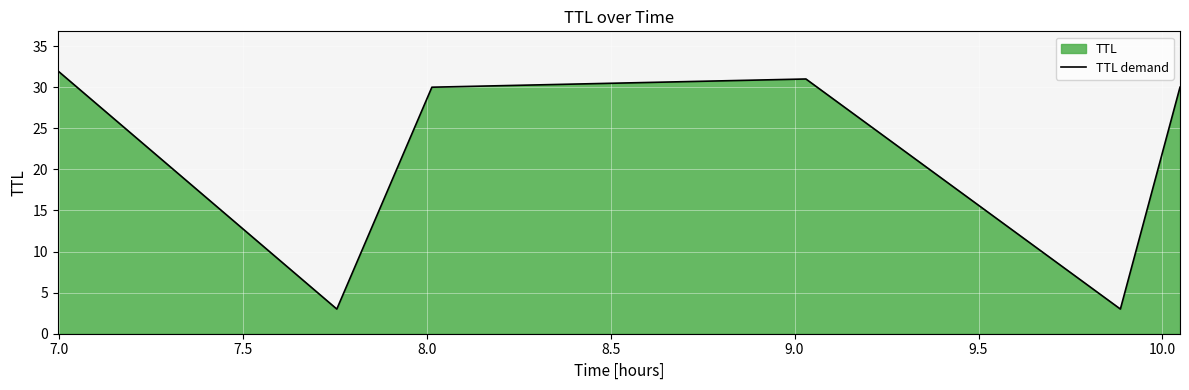

True or false: the data has more than 0 interior local peaks.

True